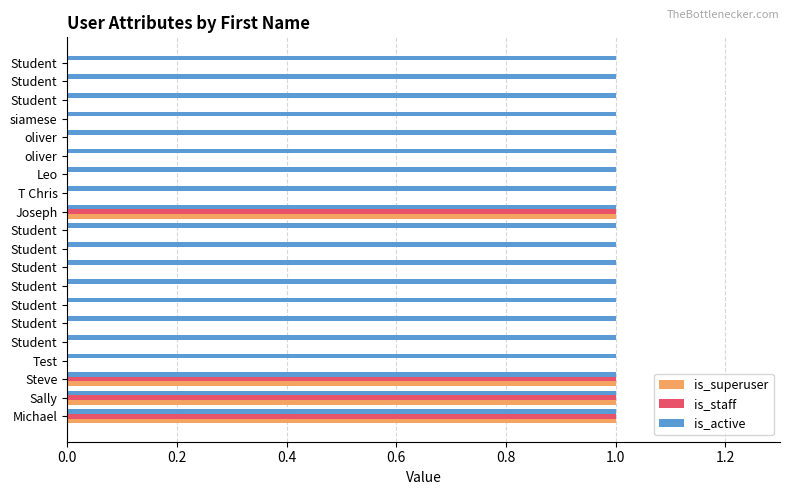

What is the highest value of the is_staff series?

1